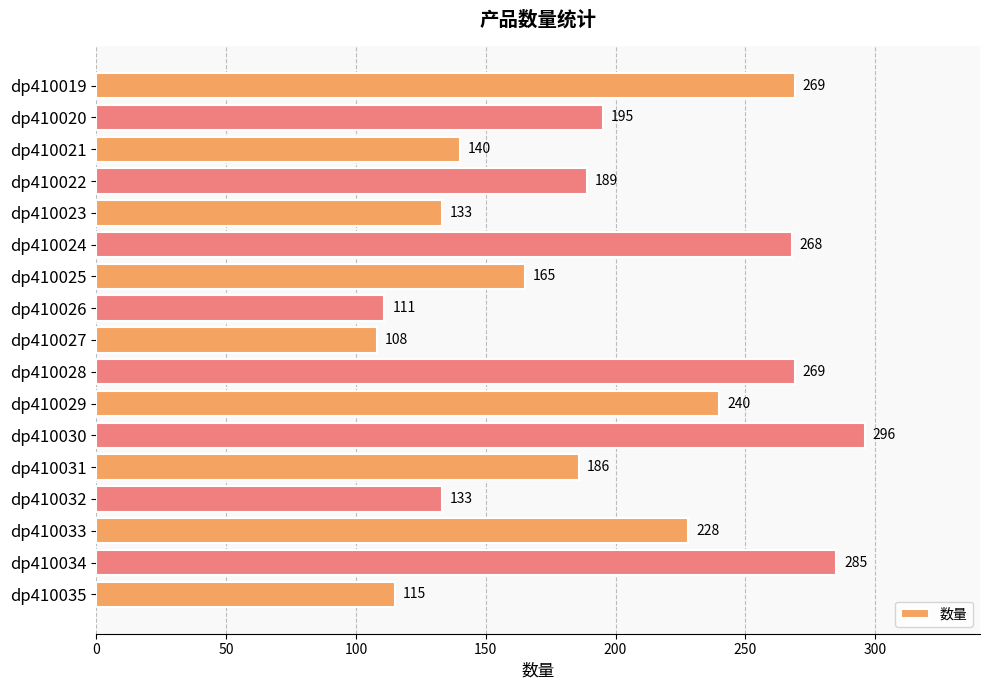

Are the bars horizontal?

Yes